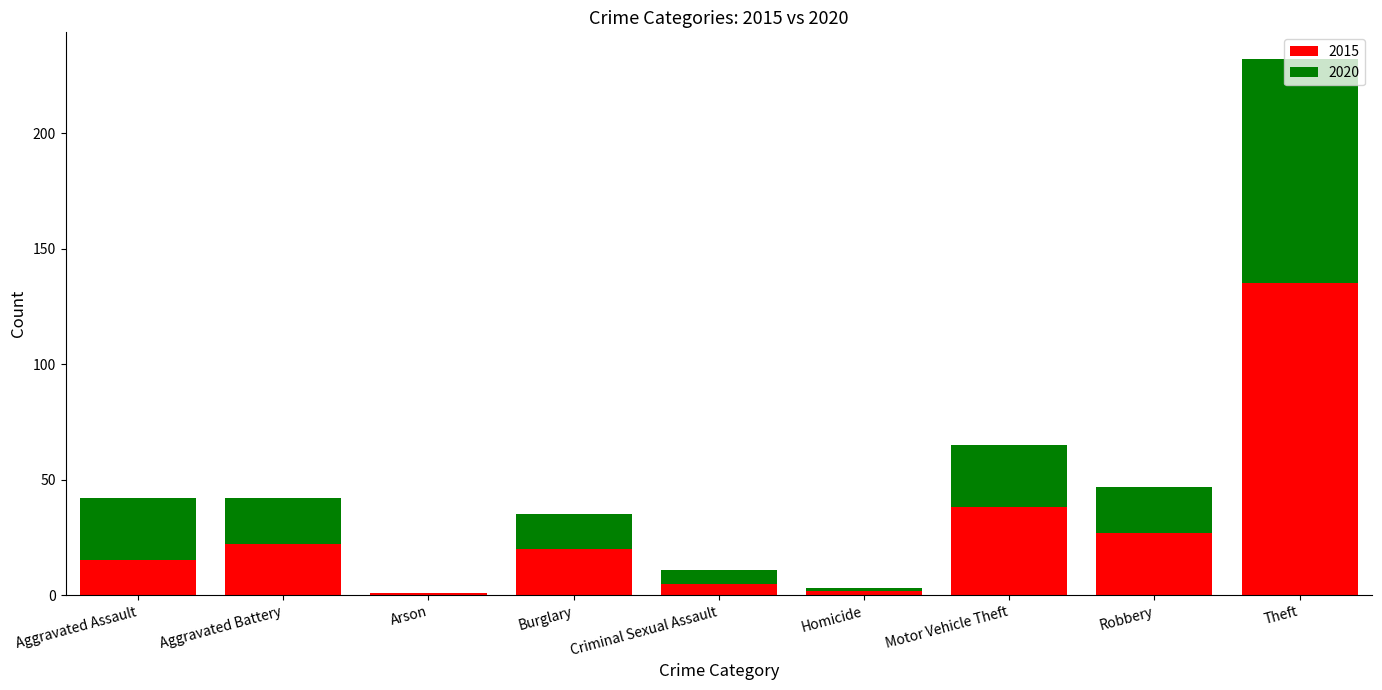

At which label does 2015 first exceed 20?

Aggravated Battery